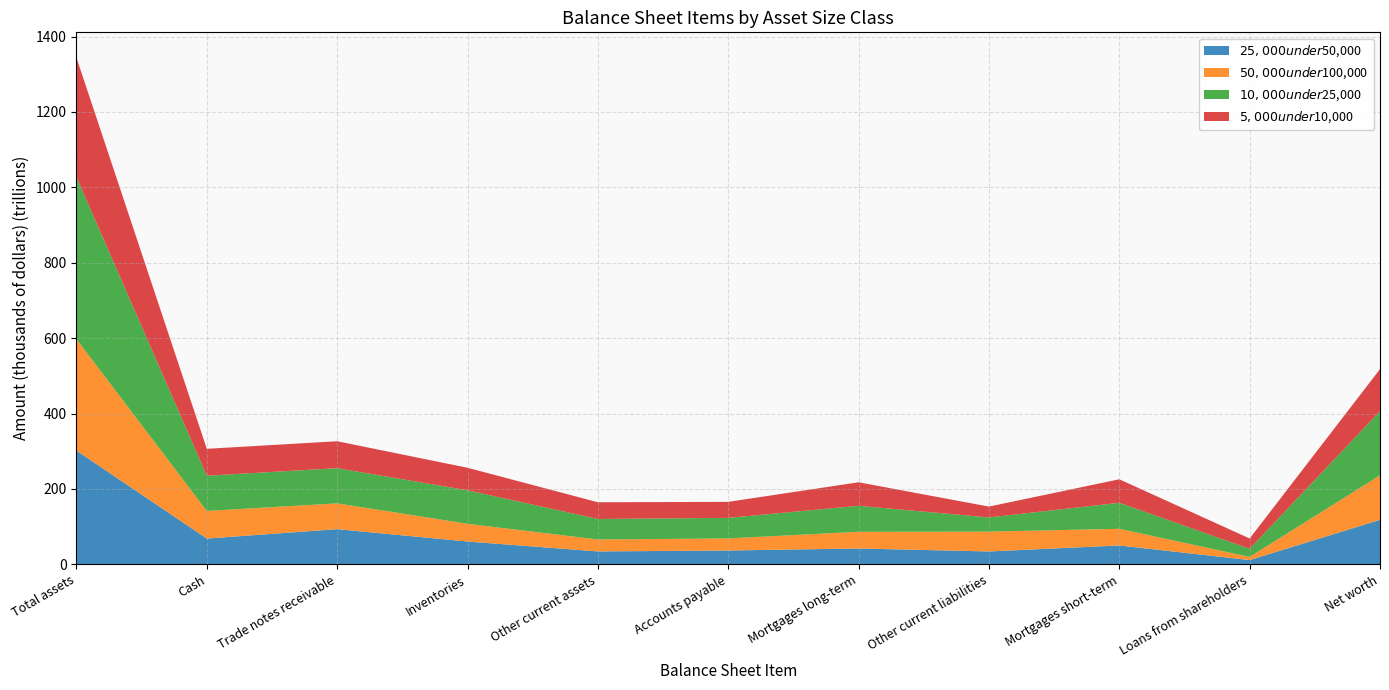

Reading right to left, extract all data points from this chart.

$25,000 under $50,000: 117997436	11346483	50033404	34162554	42067662	36721590	34242937	60520540	93352048	68380256	301692842
$50,000 under $100,000: 118028578	8322916	44270984	52616852	44270984	32058170	31679305	47025384	68380256	73280086	295580641
$10,000 under $25,000: 170235948	21671985	68982768	37612538	68982768	54483009	54396513	88864072	93352048	93352048	429884548
$5,000 under $10,000: 111562432	27251933	62331356	28810796	62331356	42480057	44335673	59749547	71442127	71442127	316861779